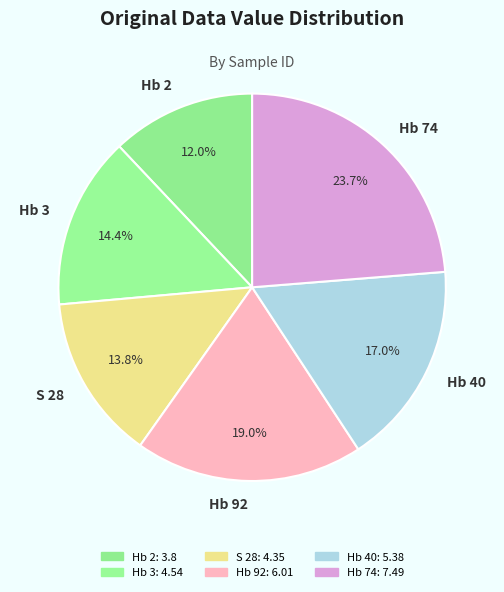

To the nearest percent, what portion does Hb 2 represent?

12%